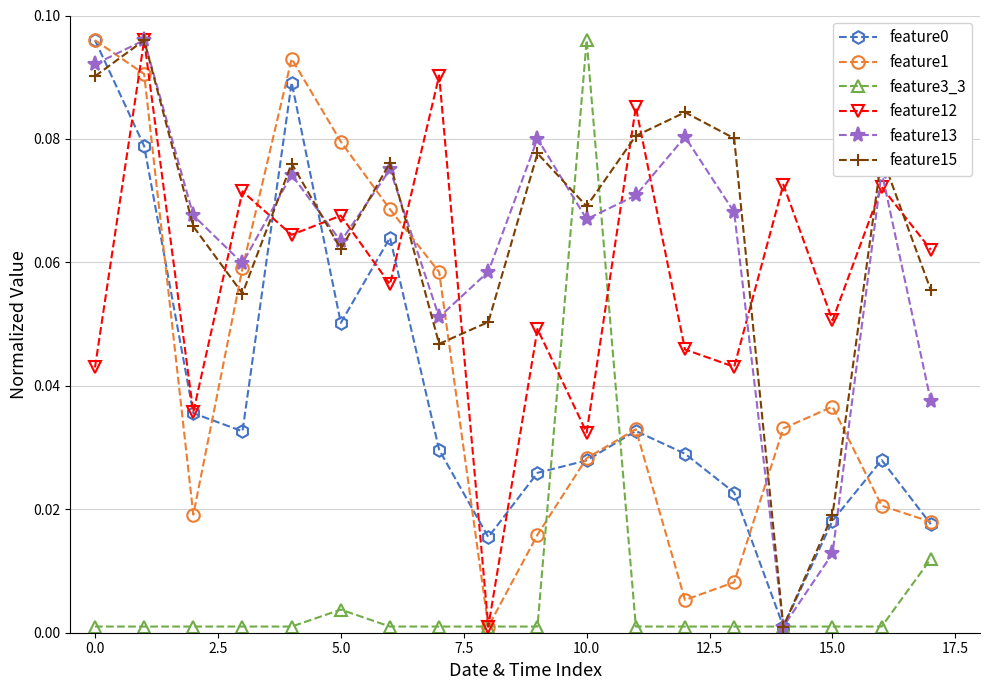

Which series ends up on top after the final intersection of feature1 and feature15?

feature15